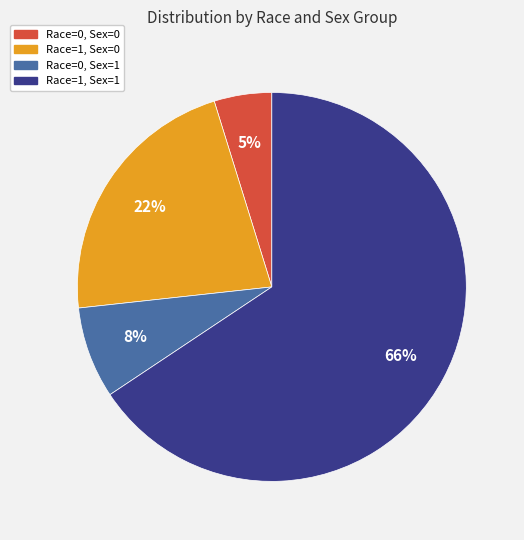

To the nearest percent, what percentage of the pie is Race=1, Sex=0?

22%